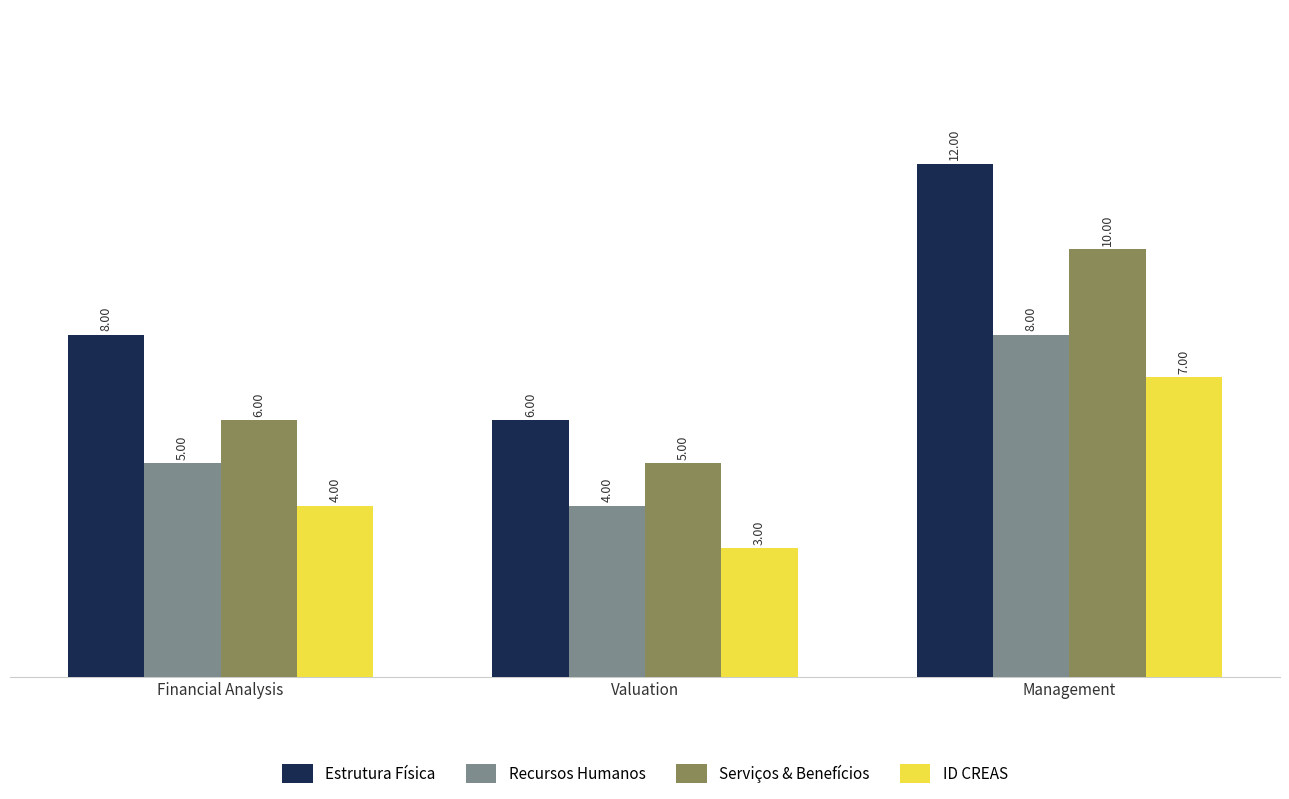

What is the difference between the highest and lowest values at Valuation?

3